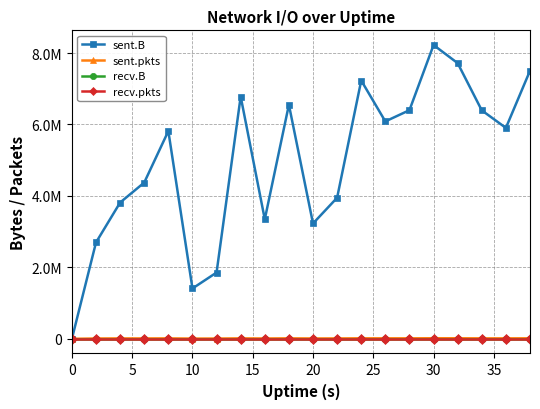

Reading right to left, what are all the values shown in this chart?

sent.B: 7503349	5903802	6394374	7715837	8223585	6399532	6085300	7230416	3948433	3228025	6551717	3344993	6781457	1854638	1408813	5814984	4373350	3813925	2697374	0
sent.pkts: 13987	12588	12593	14900	15714	13236	13154	13752	10743	9631	12965	9325	12307	7495	6461	11871	10489	11103	8702	0
recv.B: 0	0	0	0	0	0	0	0	0	0	0	0	0	0	0	0	0	0	0	0
recv.pkts: 0	0	0	0	0	0	0	0	0	0	0	0	0	0	0	0	0	0	0	0